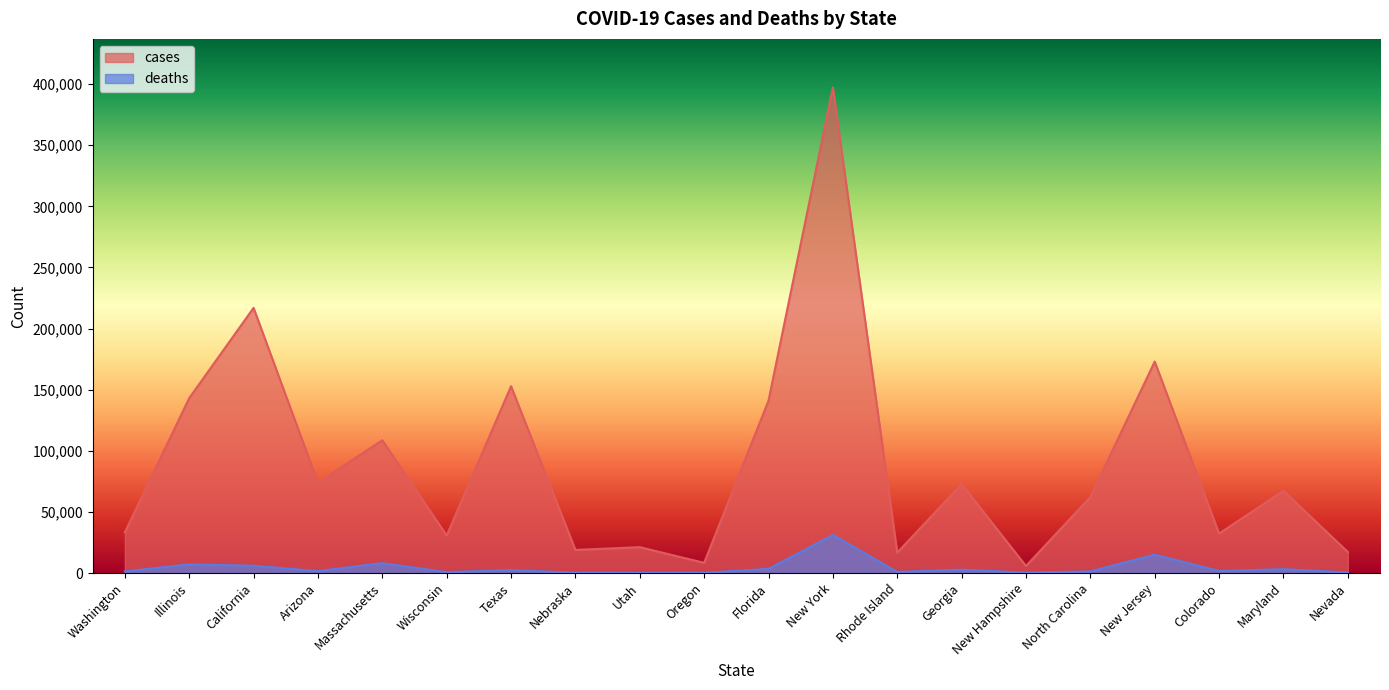

True or false: cases has more than 0 interior local peaks.

True